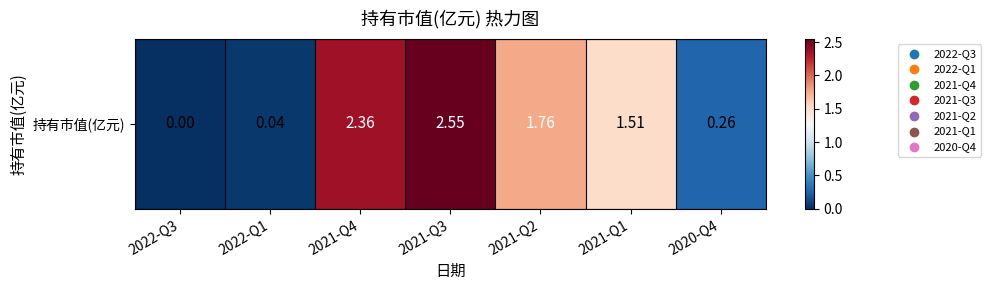

What is the greatest value displayed?

2.5